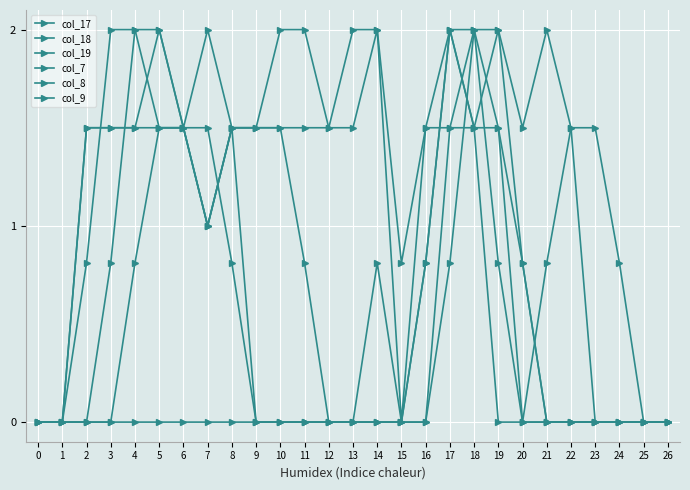

How many lines are shown in the chart?

6